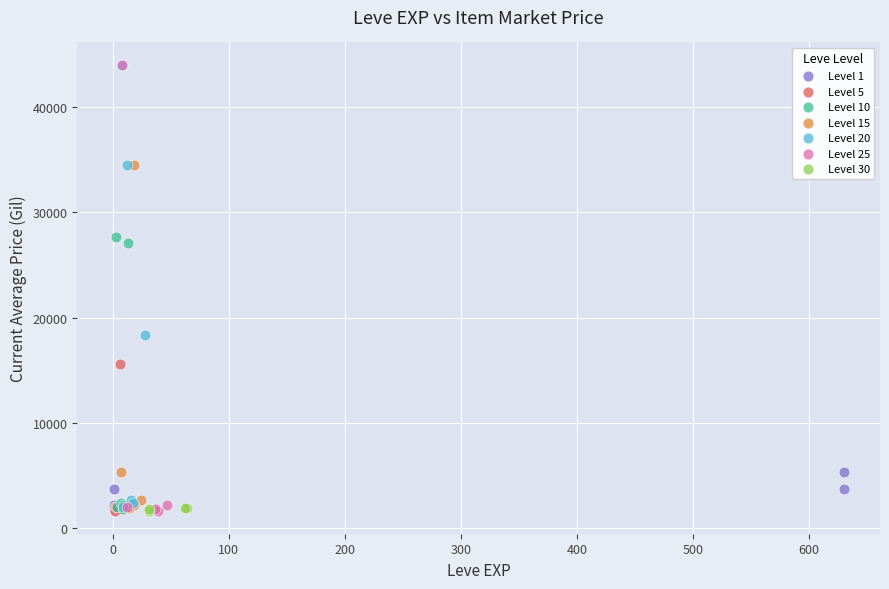

What are all the series names shown in the legend?

Level 1, Level 5, Level 10, Level 15, Level 20, Level 25, Level 30